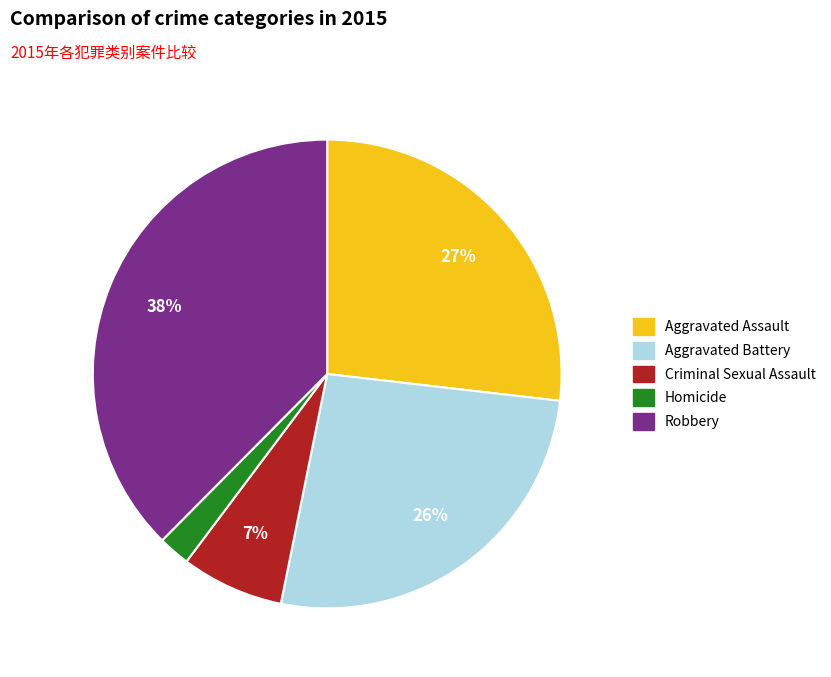

Does any single category account for the majority?

No